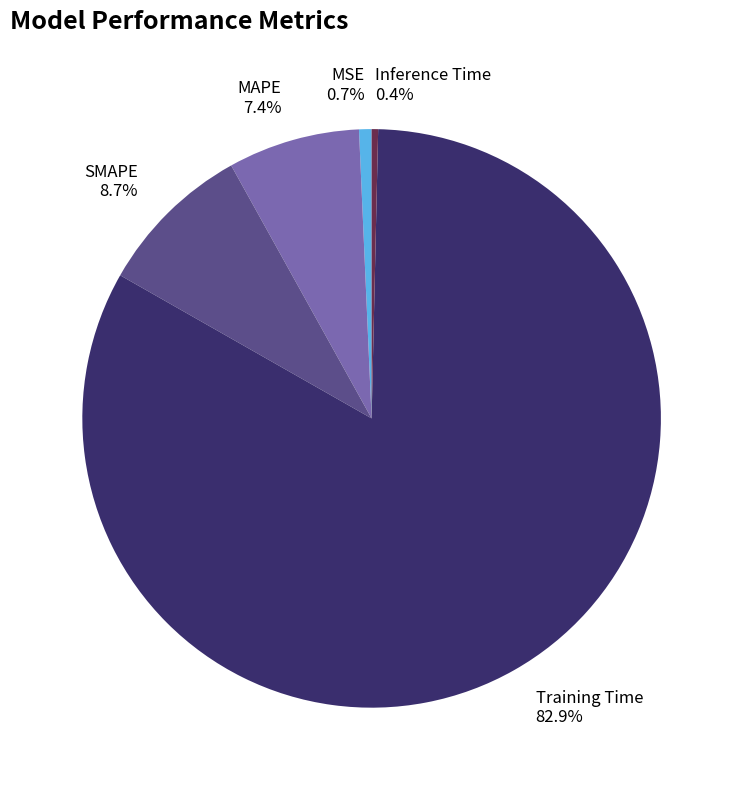

What is the largest slice in the pie chart?

Training Time